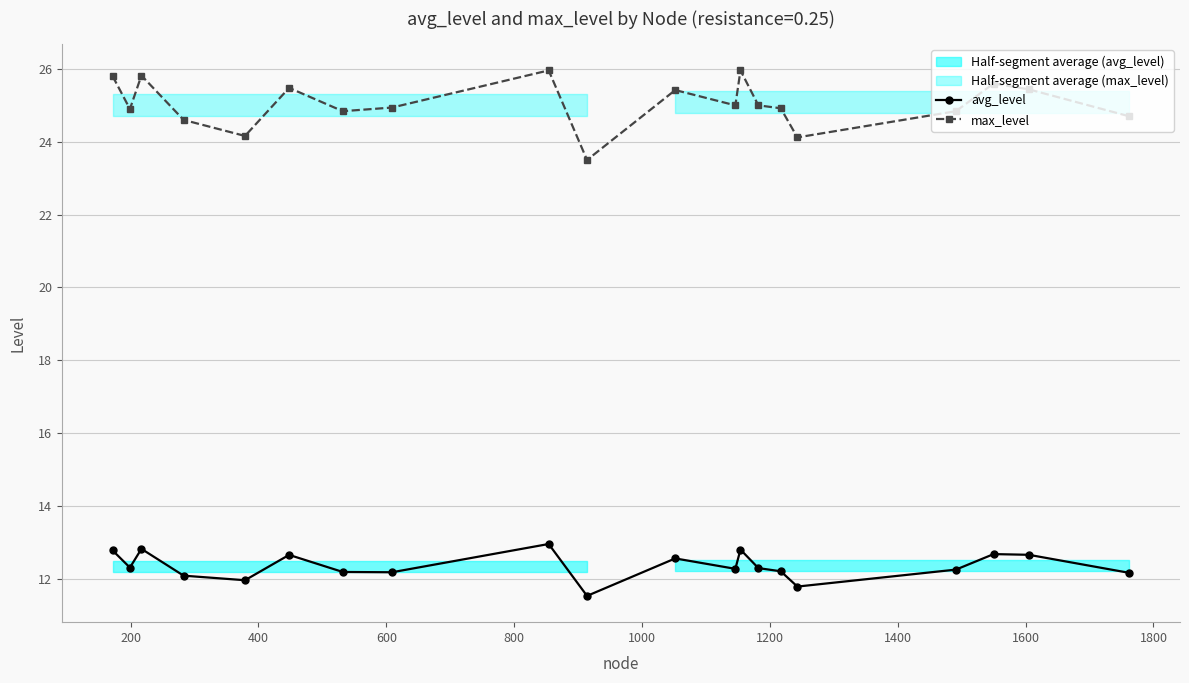

What is the maximum value for avg_level?

13.0